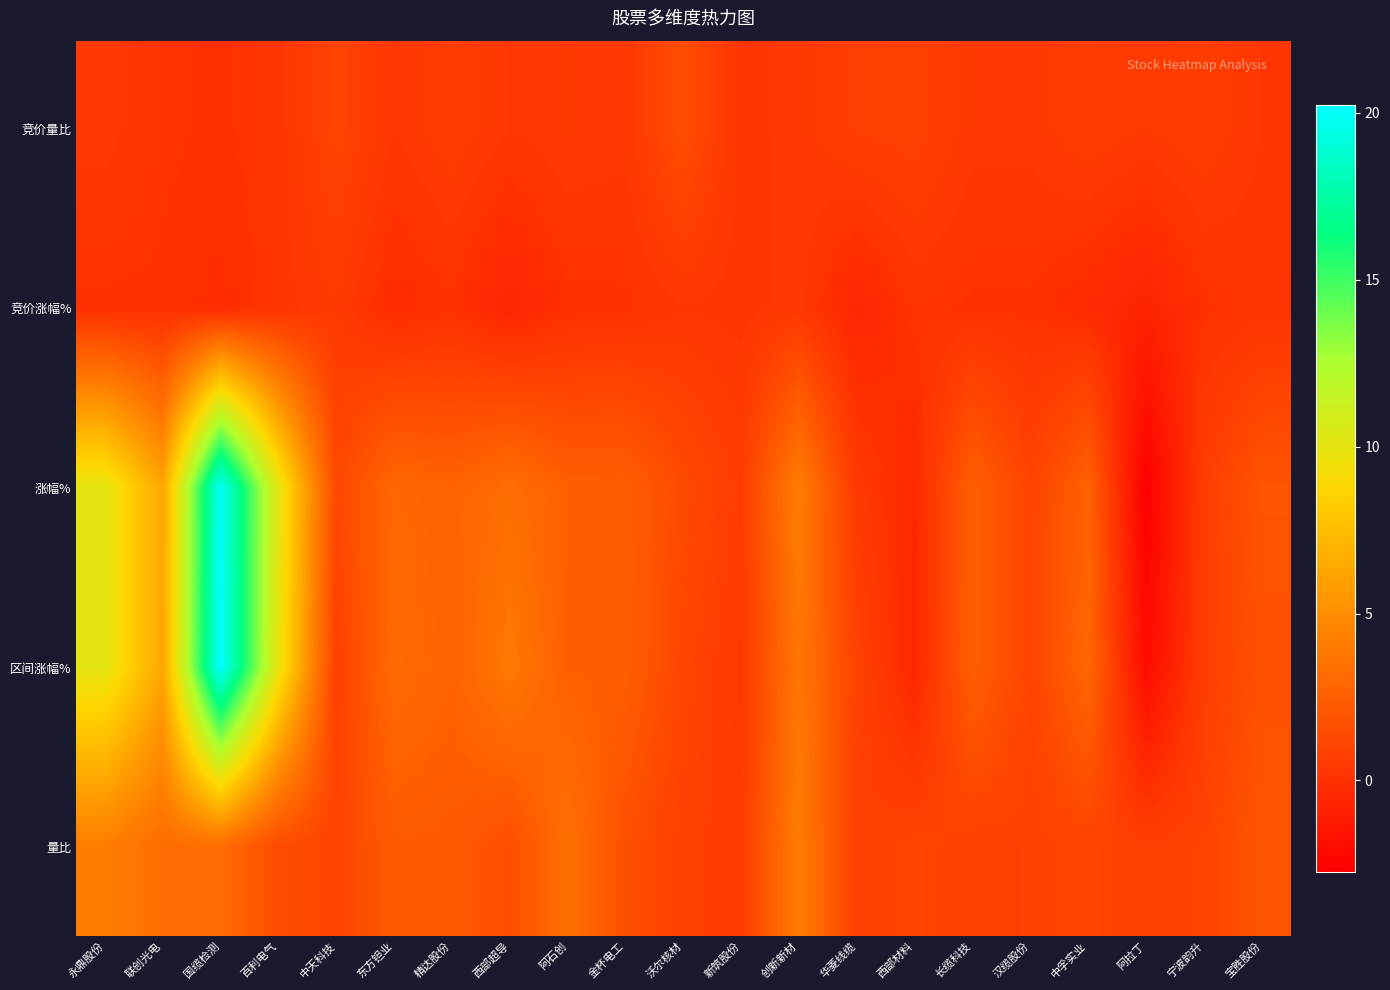

List the series in order of their peak value, highest first.

区间涨幅%, 涨幅%, 量比, 竞价量比, 竞价涨幅%